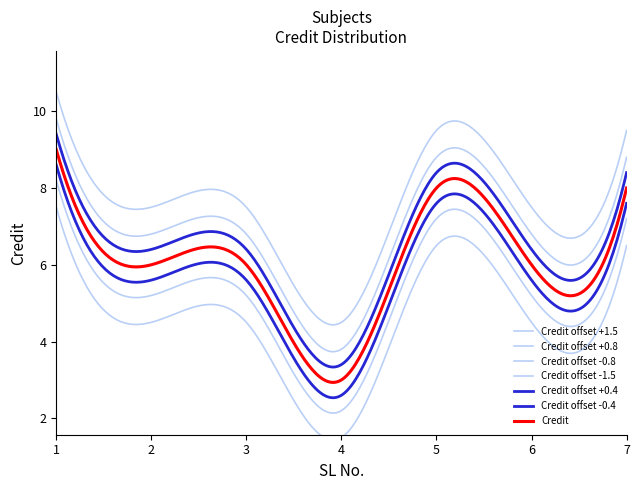

True or false: the data has more than 2 interior local peaks.

False